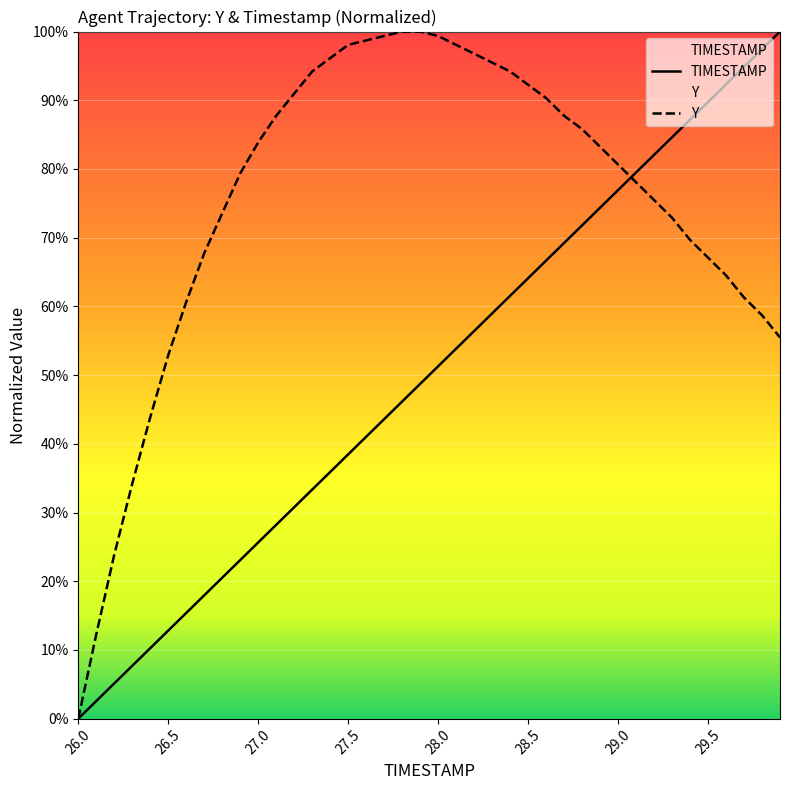

What is the total value across all series at 29.4?

156.9